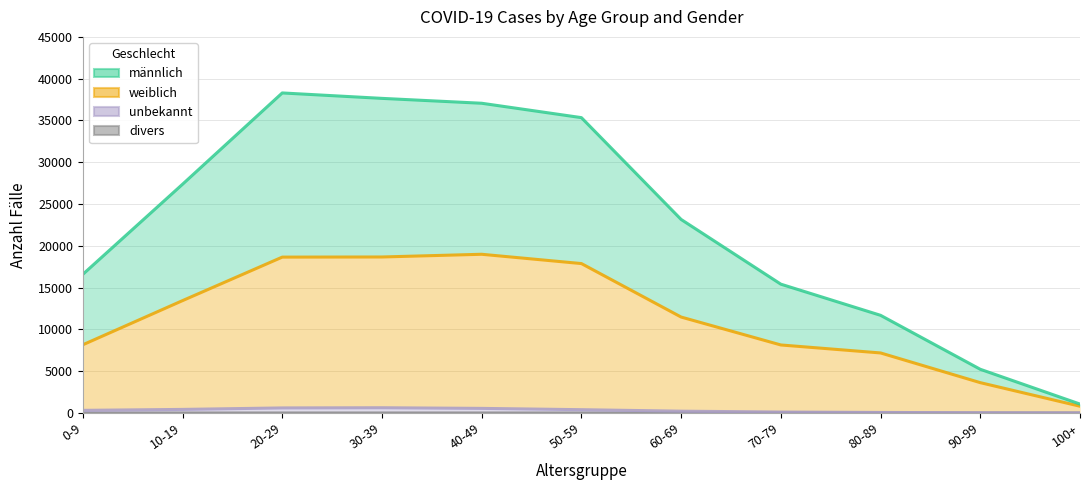

What is the label of the 11th point from the left?

100+